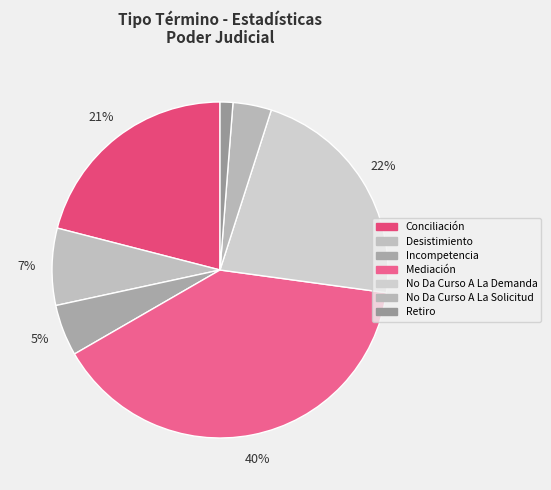

Is Conciliación the majority of the pie?

No